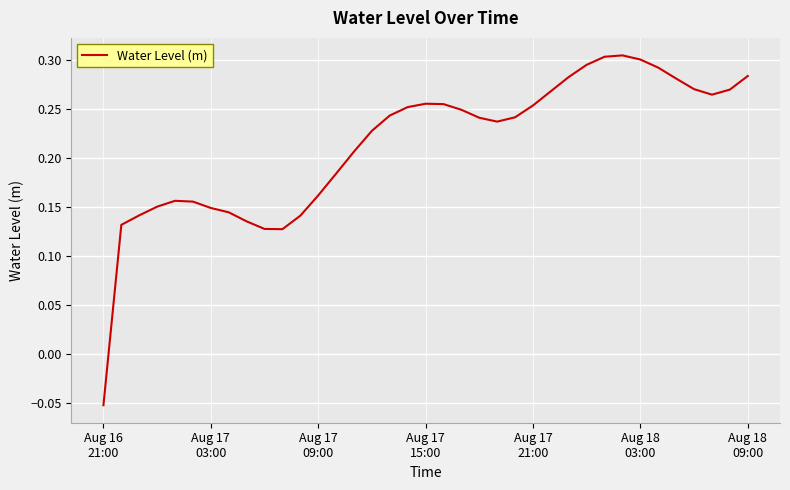

What is the difference between the maximum and minimum values?

0.4